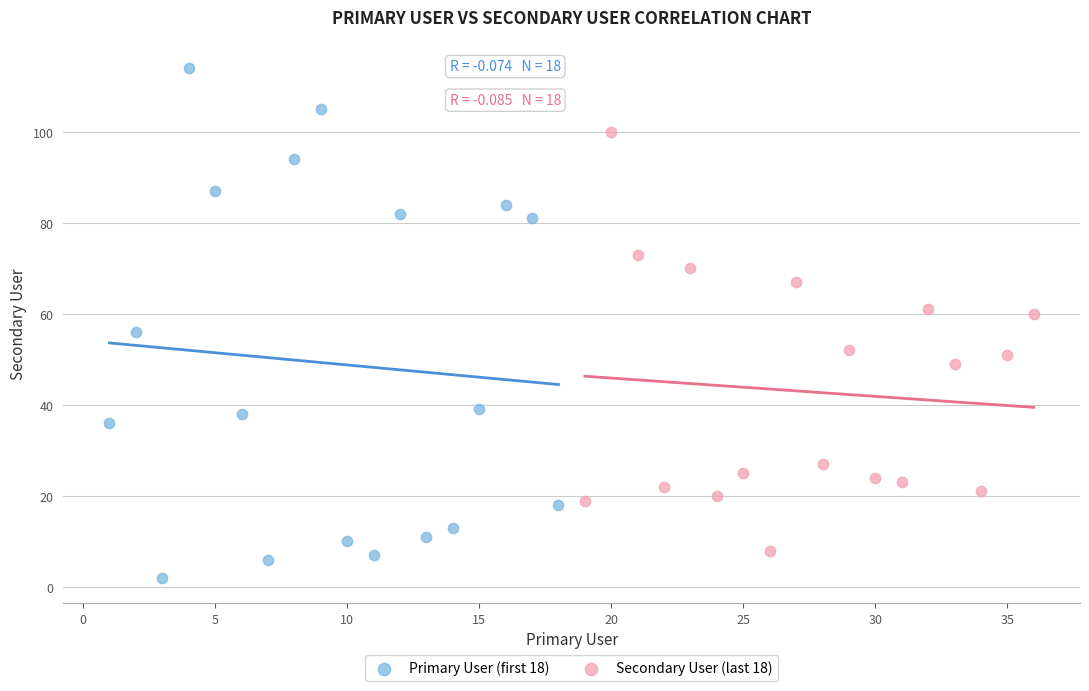

Which series has the largest Y range (max minus min)?

Primary User (first 18)